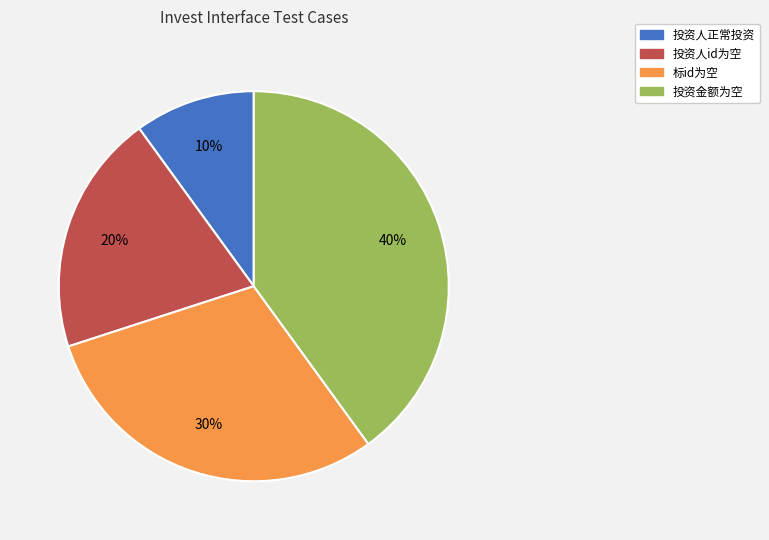

Does any single category account for the majority?

No